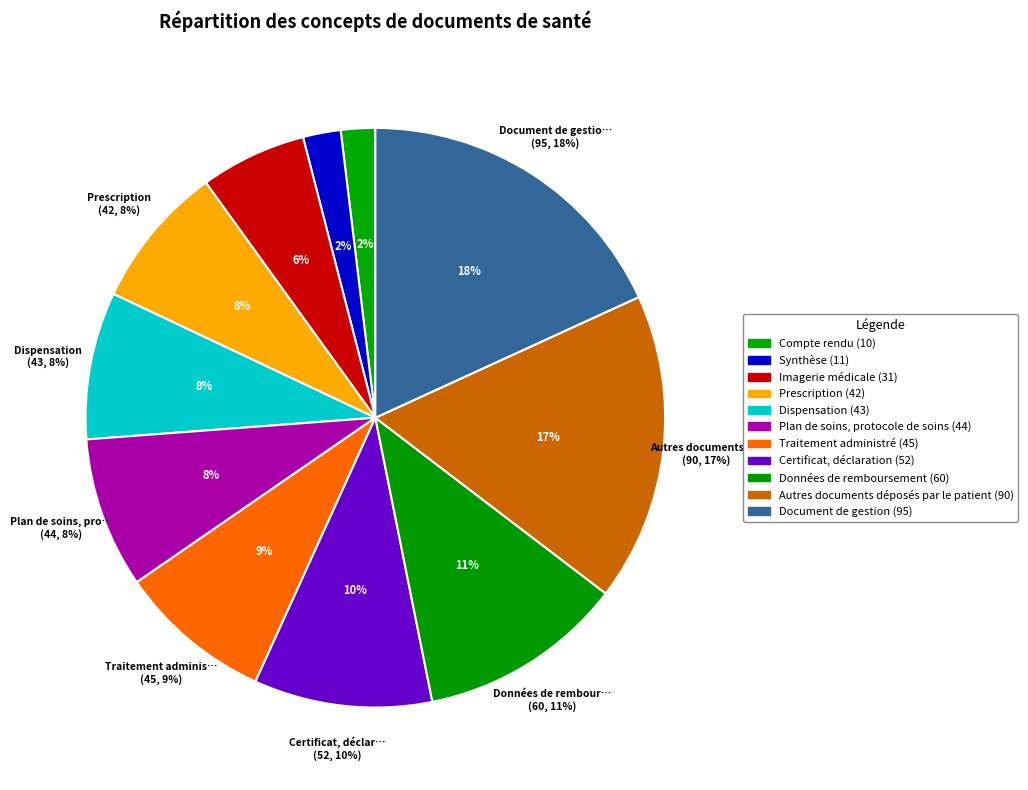

Rank the categories by value from lowest to highest.

Compte rendu, Synthèse, Imagerie médicale, Prescription, Dispensation, Plan de soins, protocole de soins, Traitement administré, Certificat, déclaration, Données de remboursement, Autres documents déposés par le patient, Document de gestion